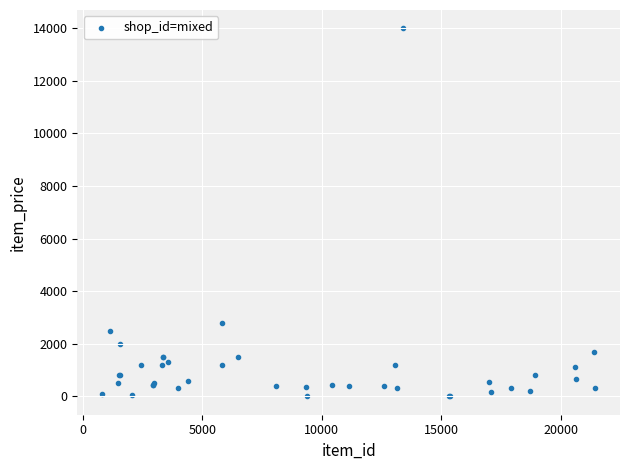

What Y value in the scatter plot is closest to 6995?

2799.0